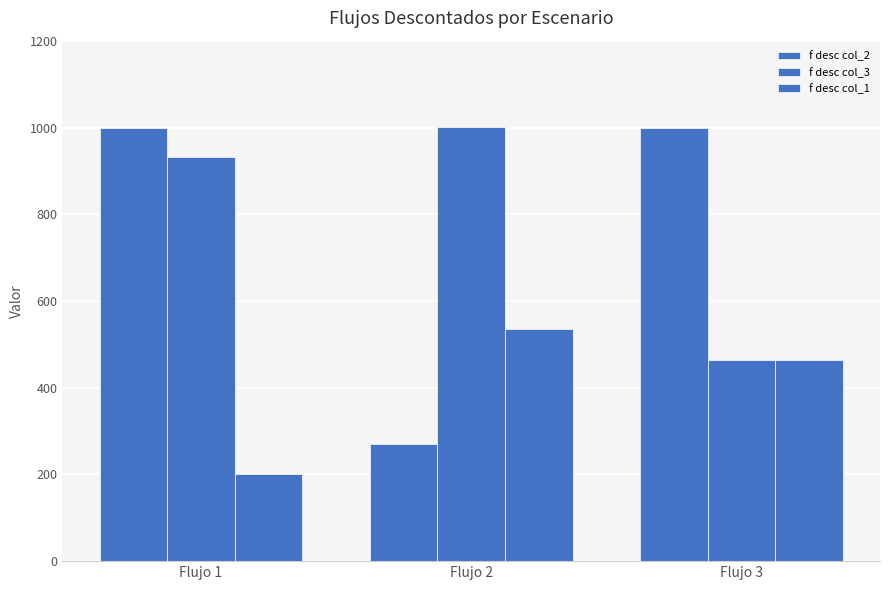

How many data points in f desc col_1 are less than 465?

1